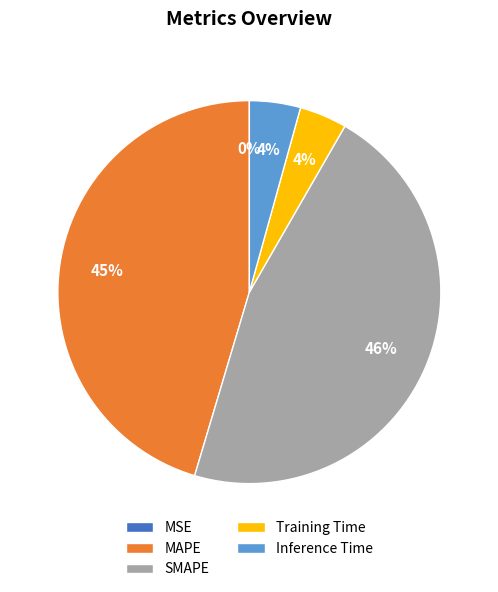

To the nearest percent, what percentage of the pie is Inference Time?

4%